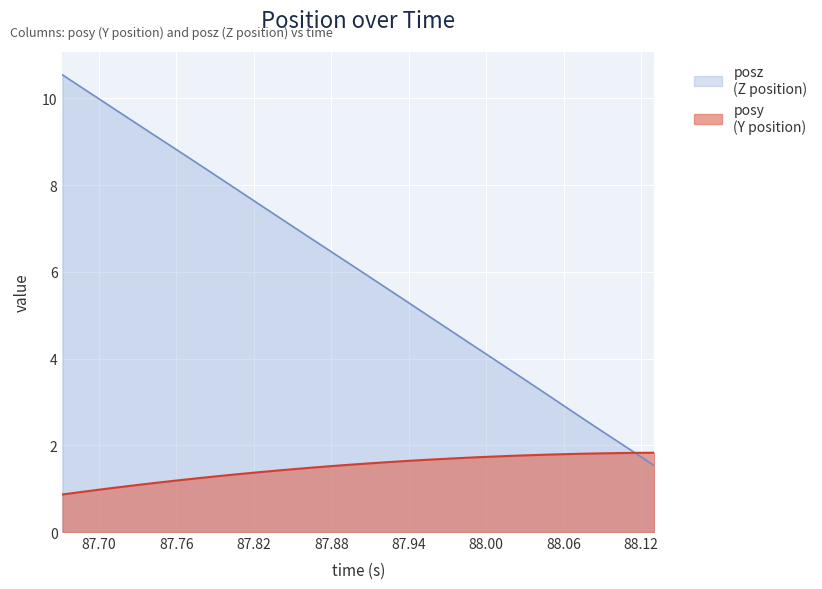

What is the label of the 1st point from the left?

87.67168